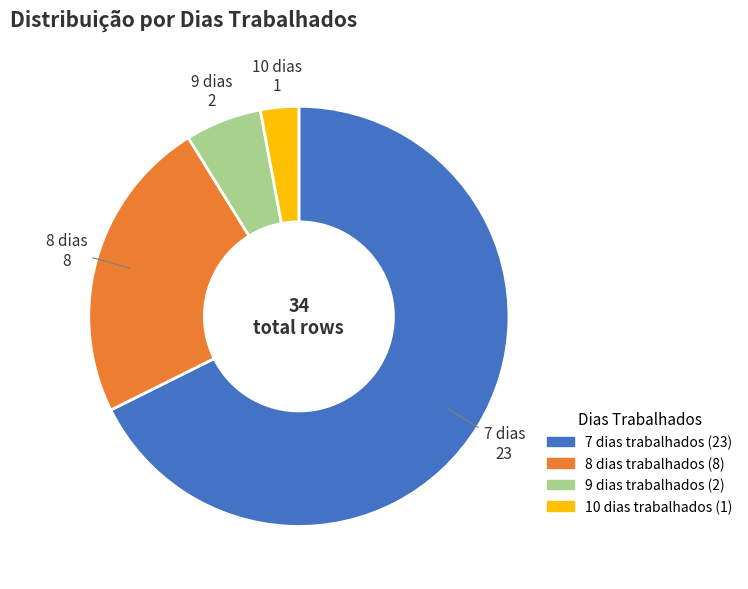

The 8 slice represents 24% of the pie. True or false?

True